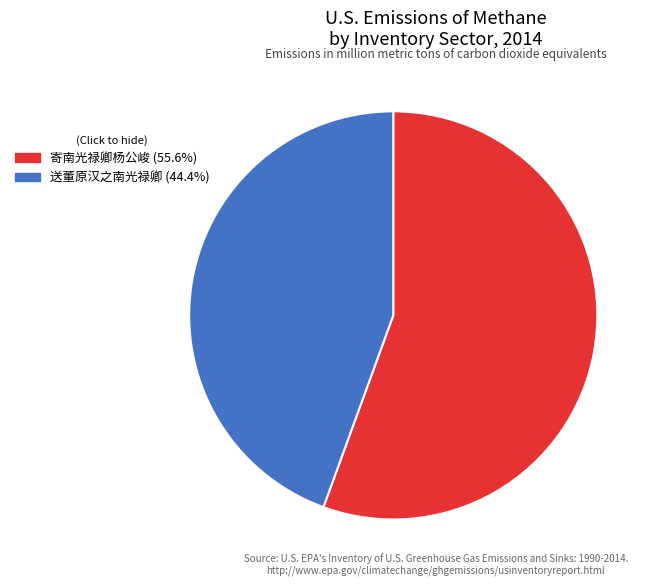

The 寄南光禄卿杨公峻 slice represents 62% of the pie. True or false?

False